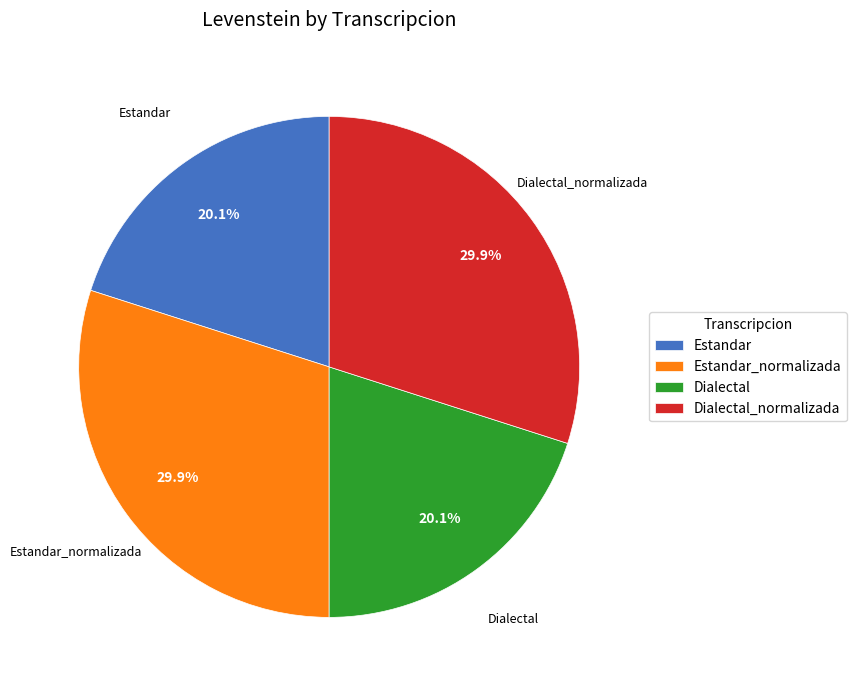

To the nearest percent, what is the combined percentage of Dialectal_normalizada and Estandar_normalizada?

60%